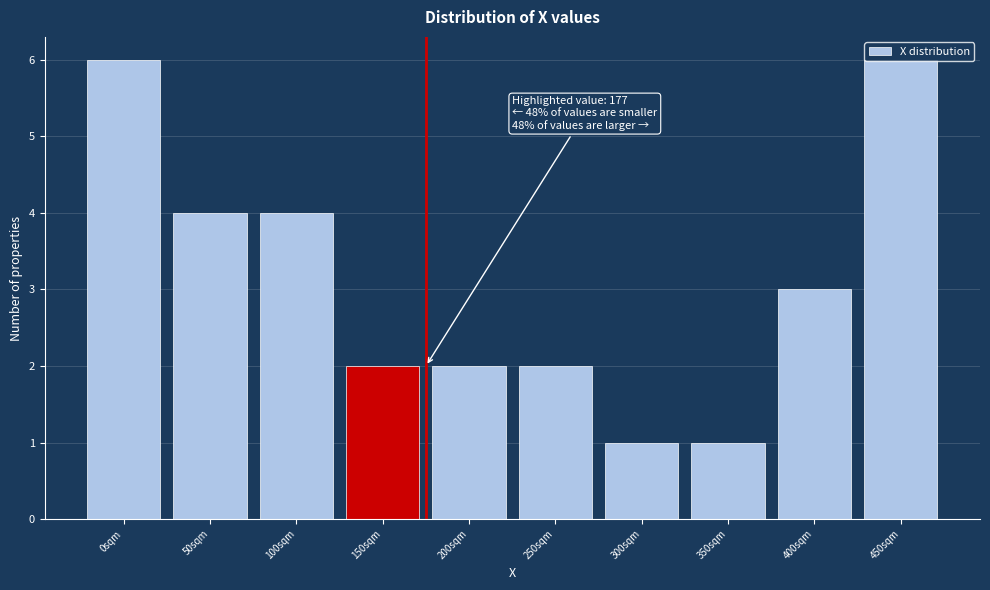

What is the ratio of the value at 250sqm to the value at 50sqm?

0.5